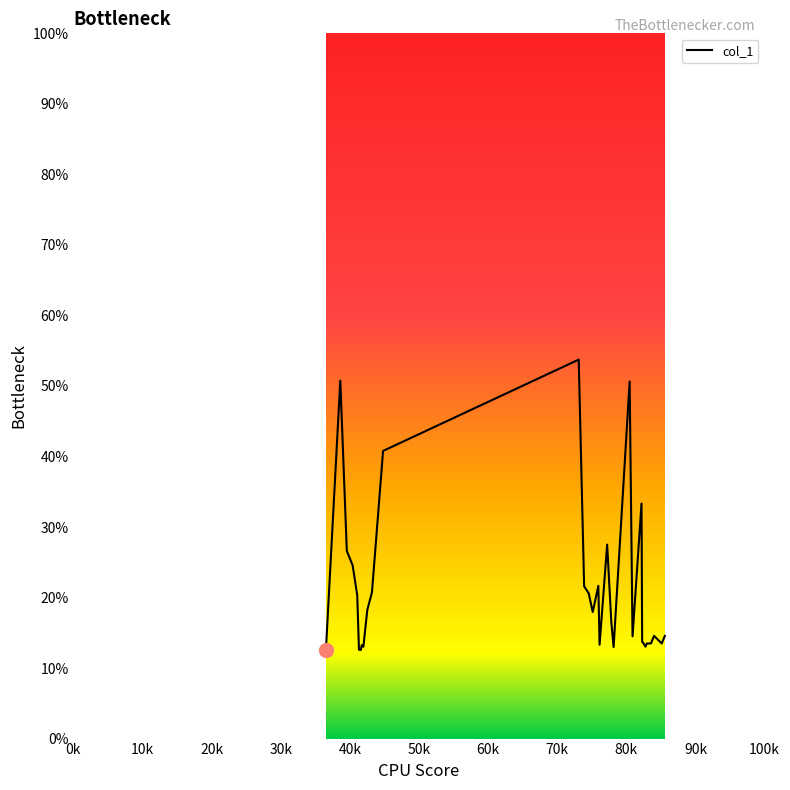

What is the maximum value shown in the chart?

53.7